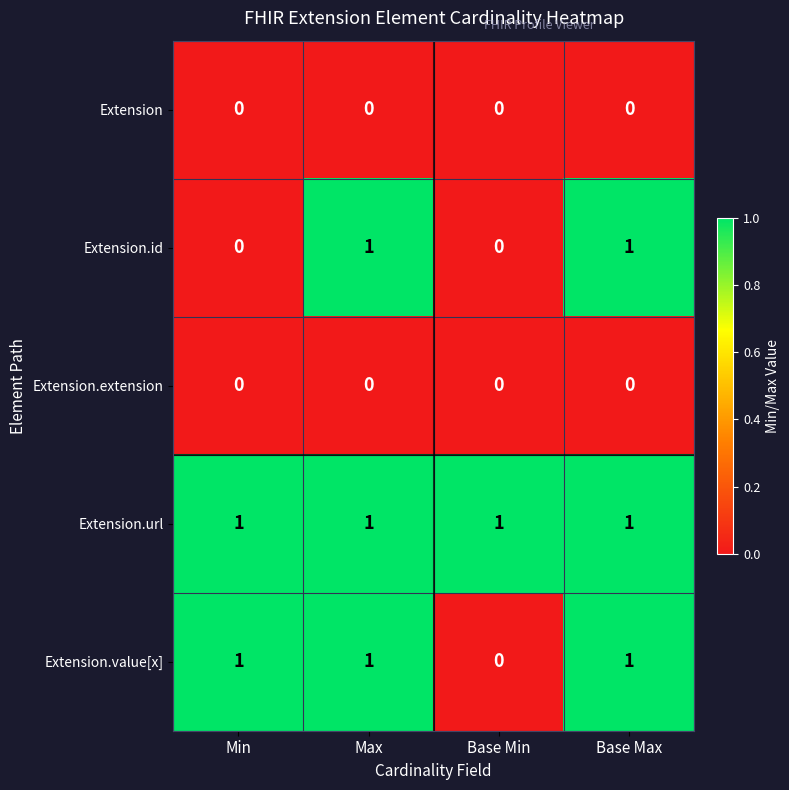

How many series are shown in this chart?

5